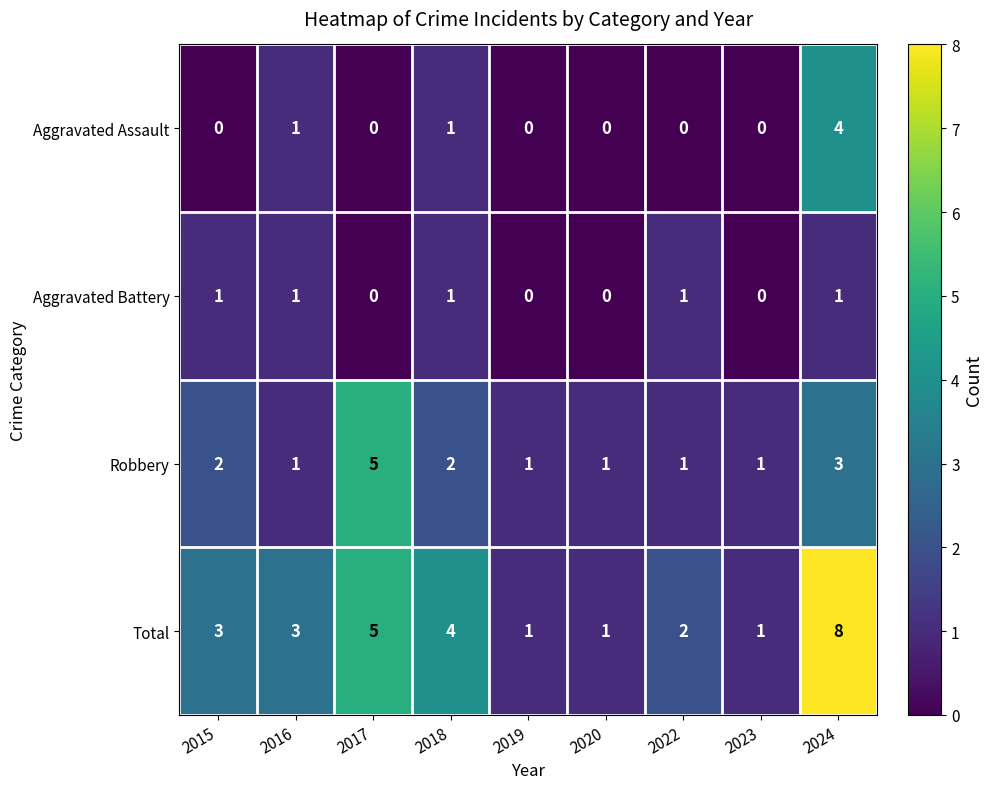

At which category is the sum across all series the highest?

2024